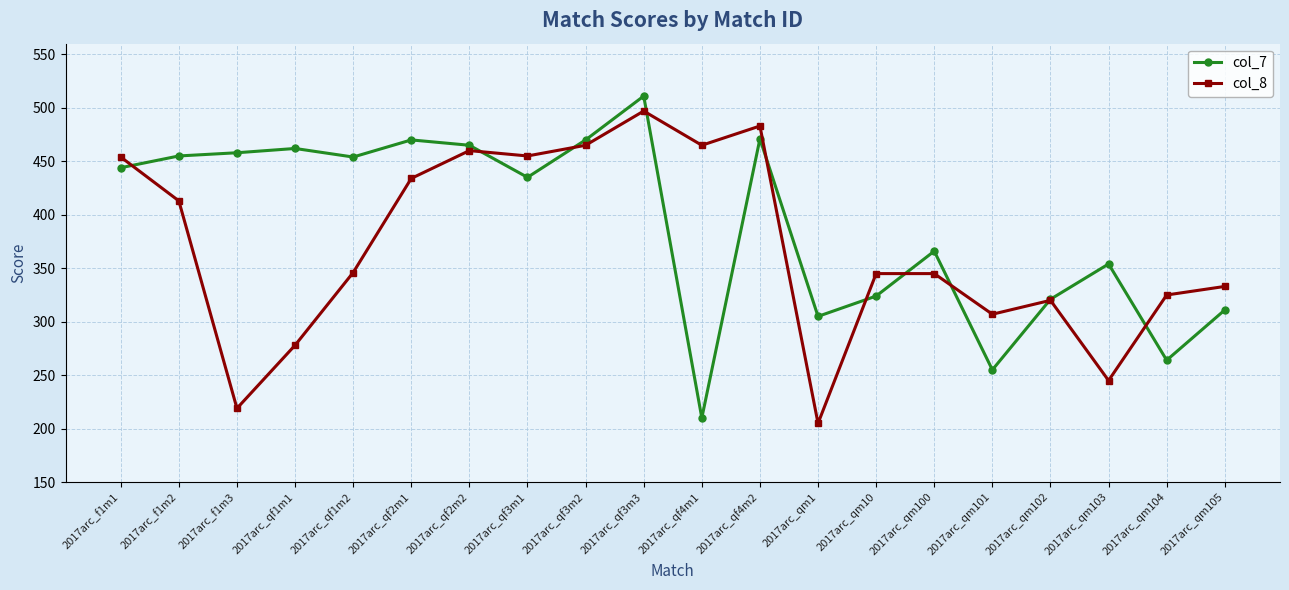

Rank the series at 2017arc_qf2m2 from highest to lowest value.

col_7, col_8